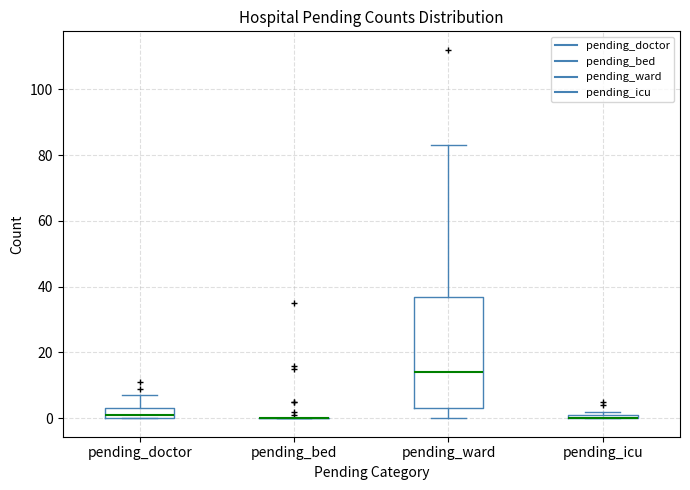

Which box is the tallest, from its lower edge to its upper edge?

pending_ward